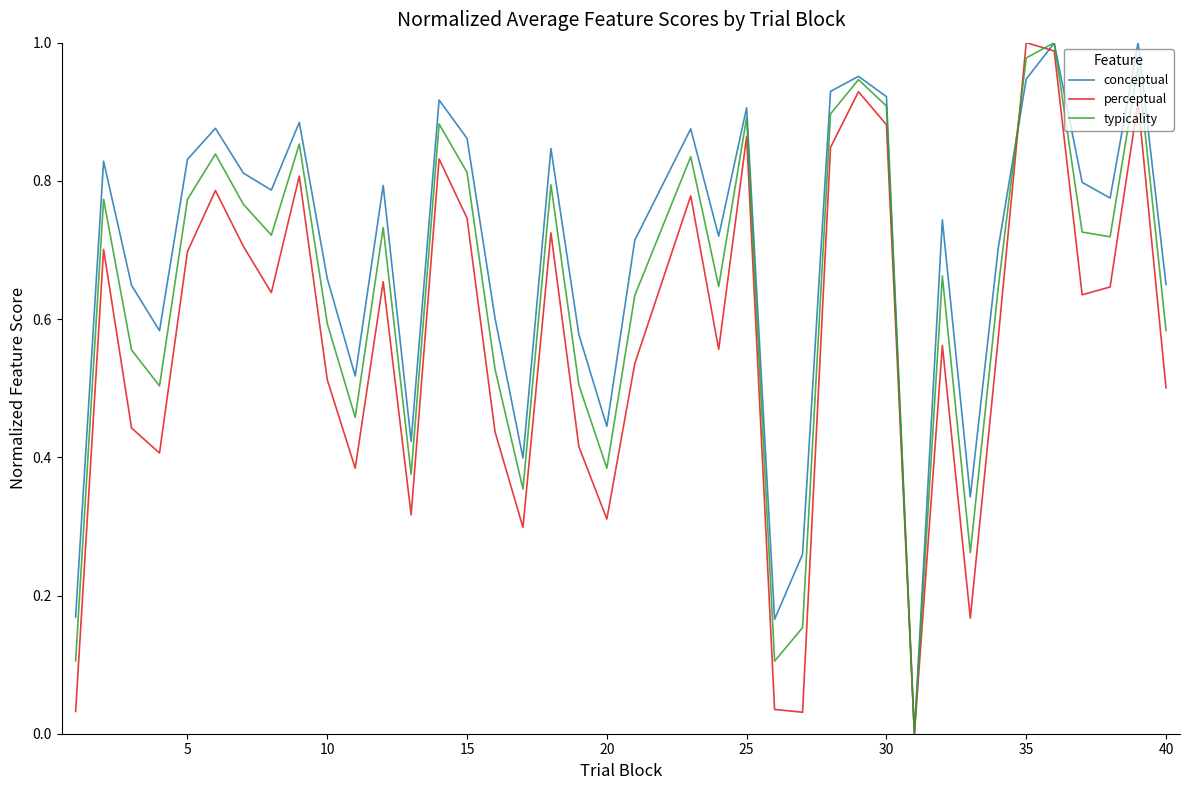

Rank the series by their average value, from highest to lowest.

conceptual, typicality, perceptual